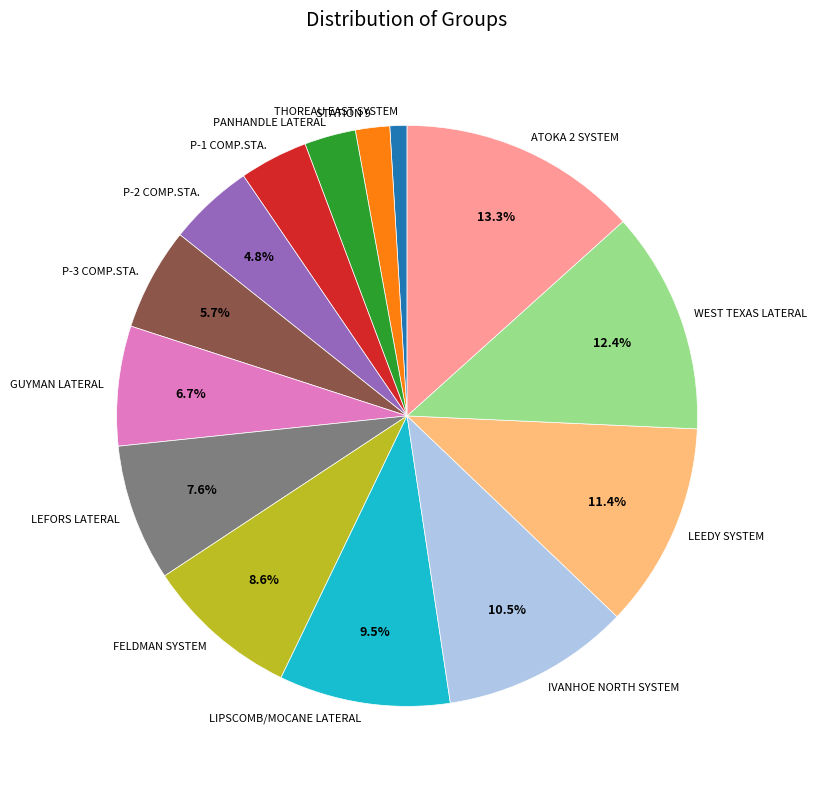

The LEFORS LATERAL slice represents 8% of the pie. True or false?

True